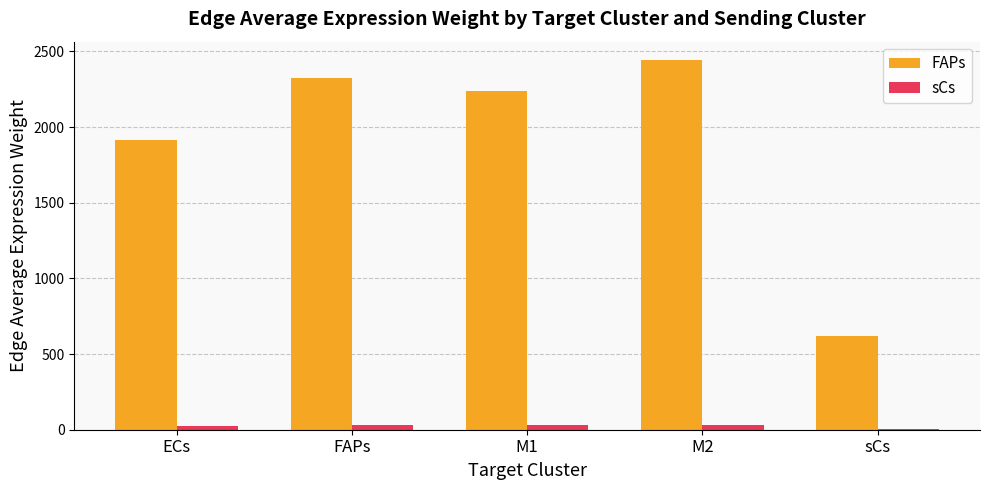

What is the difference between the sCs values at FAPs and M1?

1.1